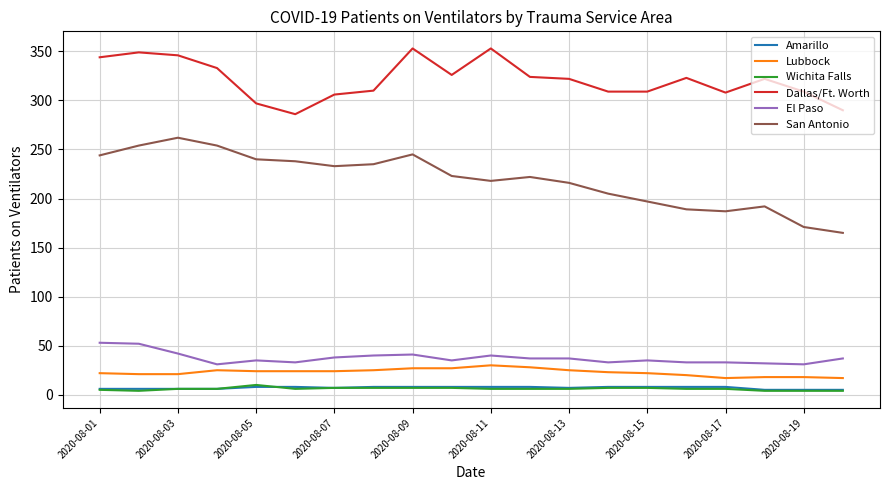

True or false: Wichita Falls and Lubbock intersect in this chart.

False